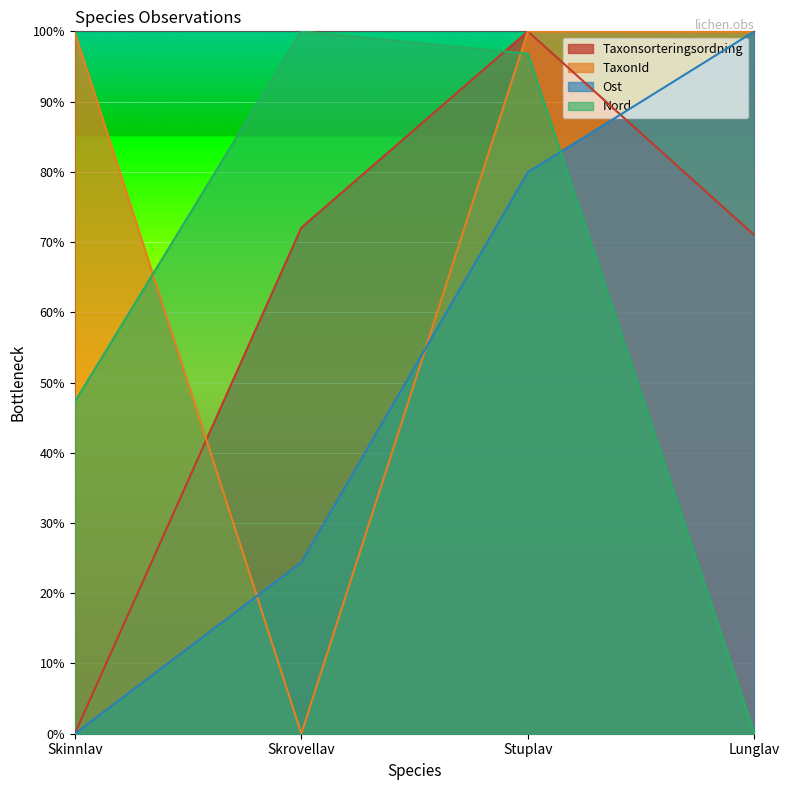

How many times do TaxonId and Nord cross each other?

2